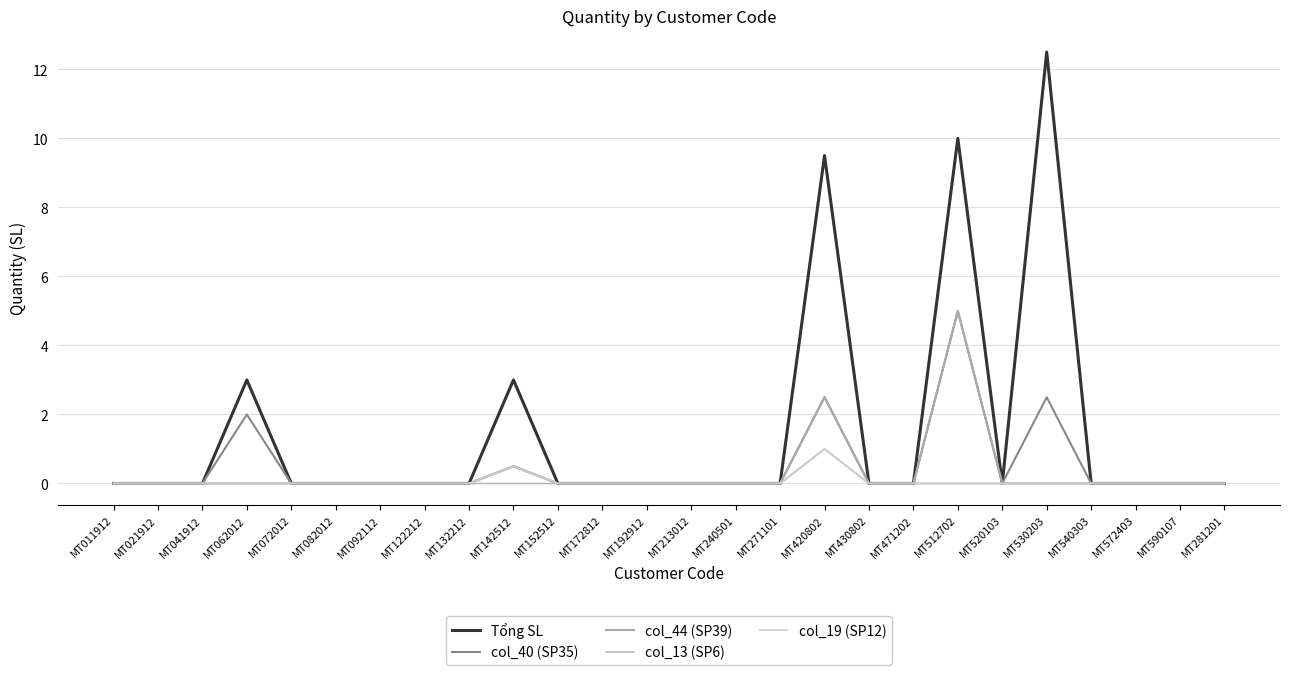

What is the label of the 4th point from the right?

MT540303